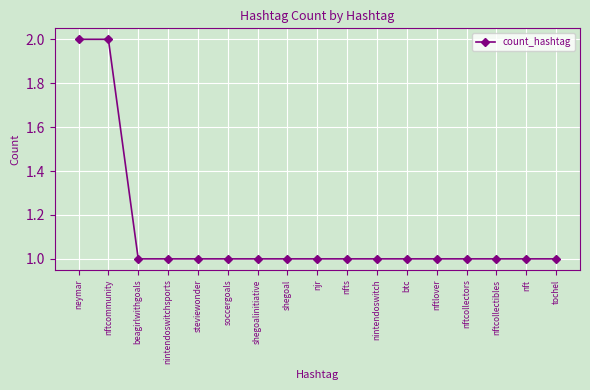

What position from the left is nftcommunity?

2